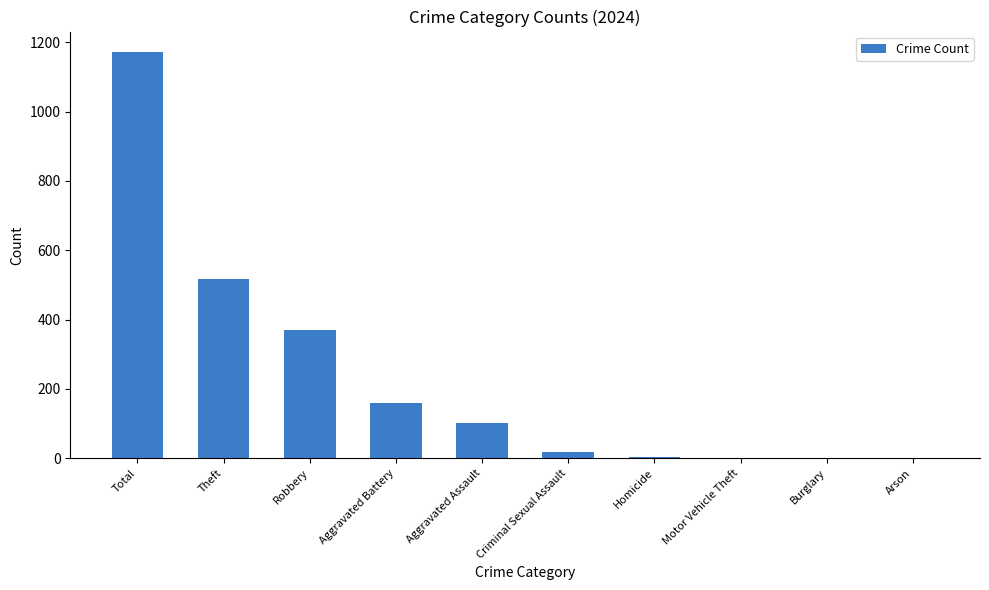

What is the maximum value shown in the chart?

1172